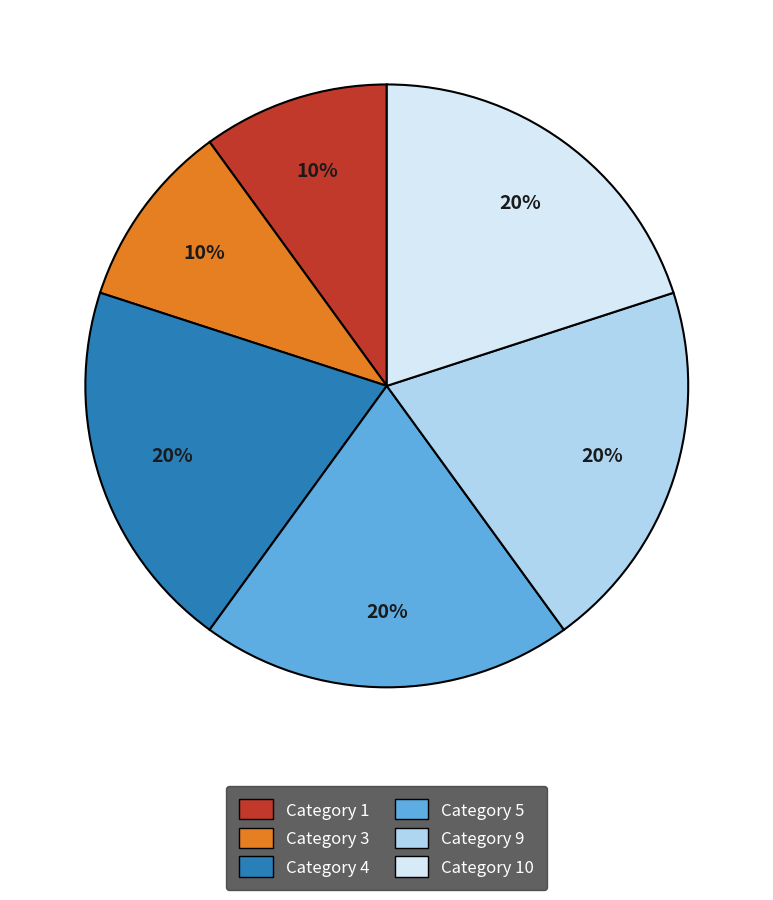

Is there any slice that represents more than half of the pie?

No